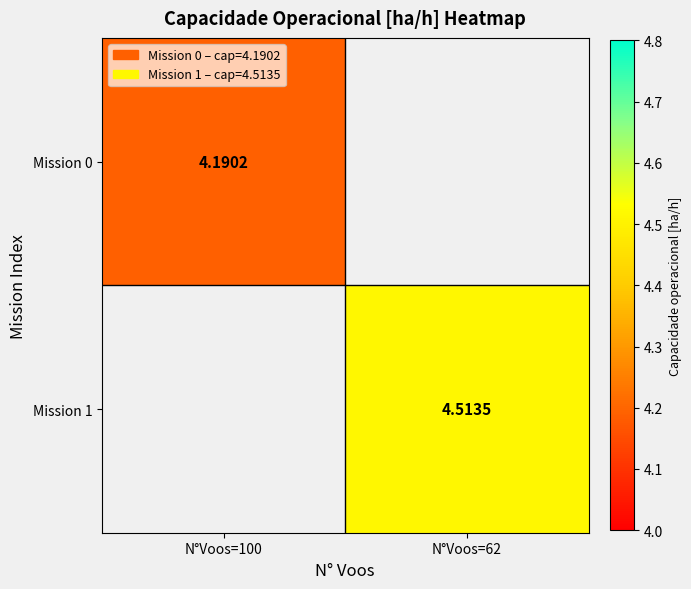

The value of Mission 0 at N°Voos=100 is 4.2. True or false?

True